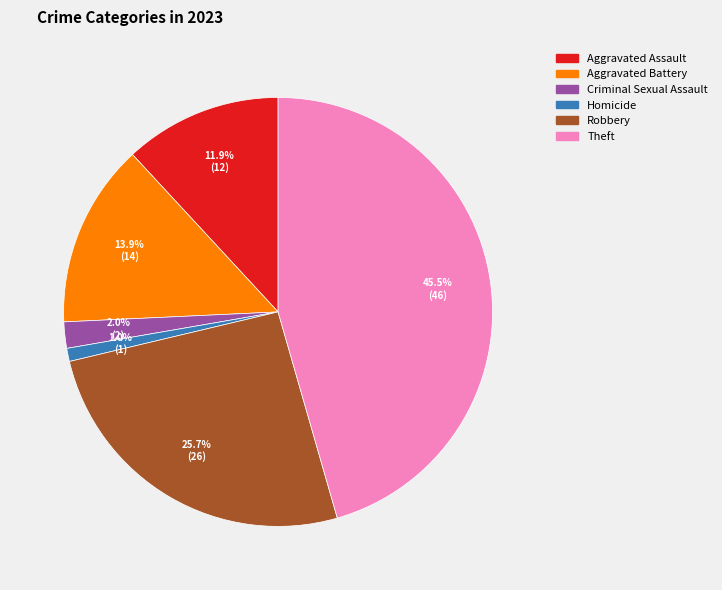

Is there any slice that represents more than half of the pie?

No